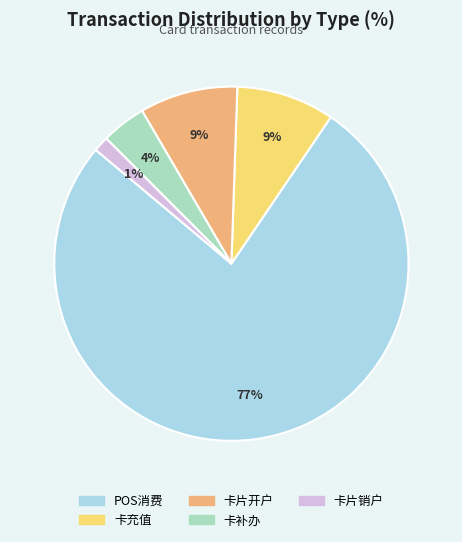

Which slice is the smallest?

卡片销户